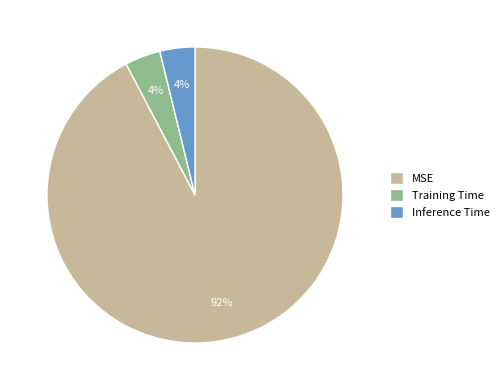

Combined, do Inference Time and Training Time account for over 50%?

No